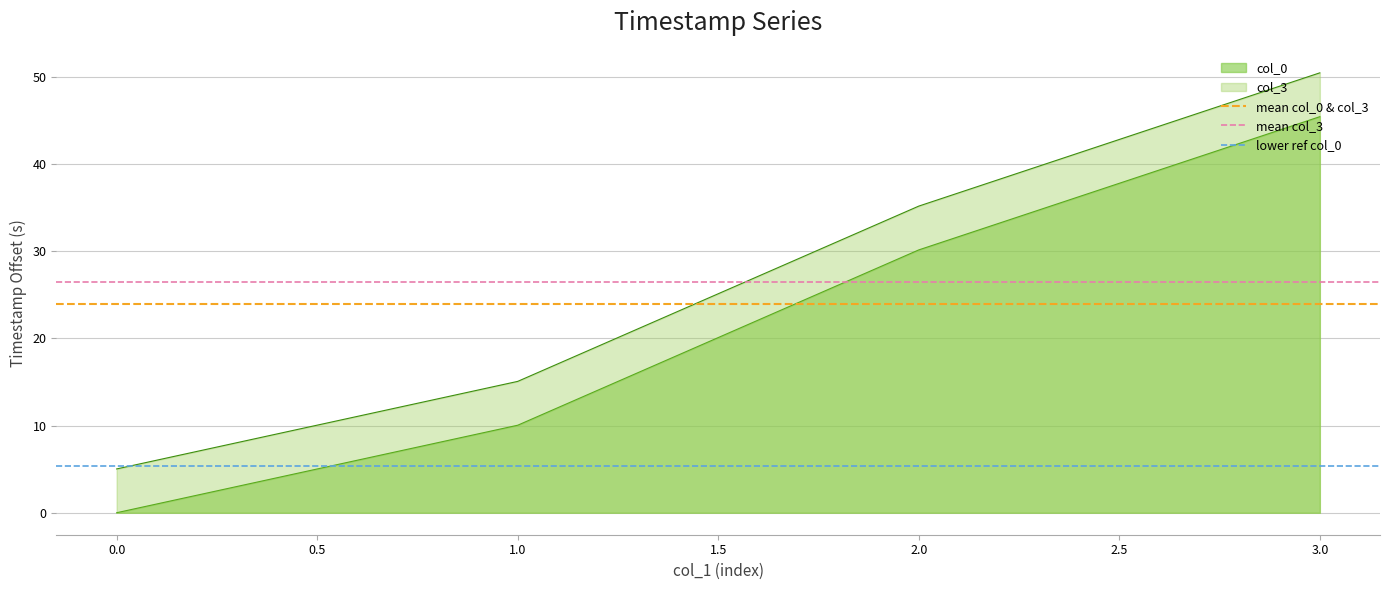

True or false: col_3 and col_0 cross at least once.

False